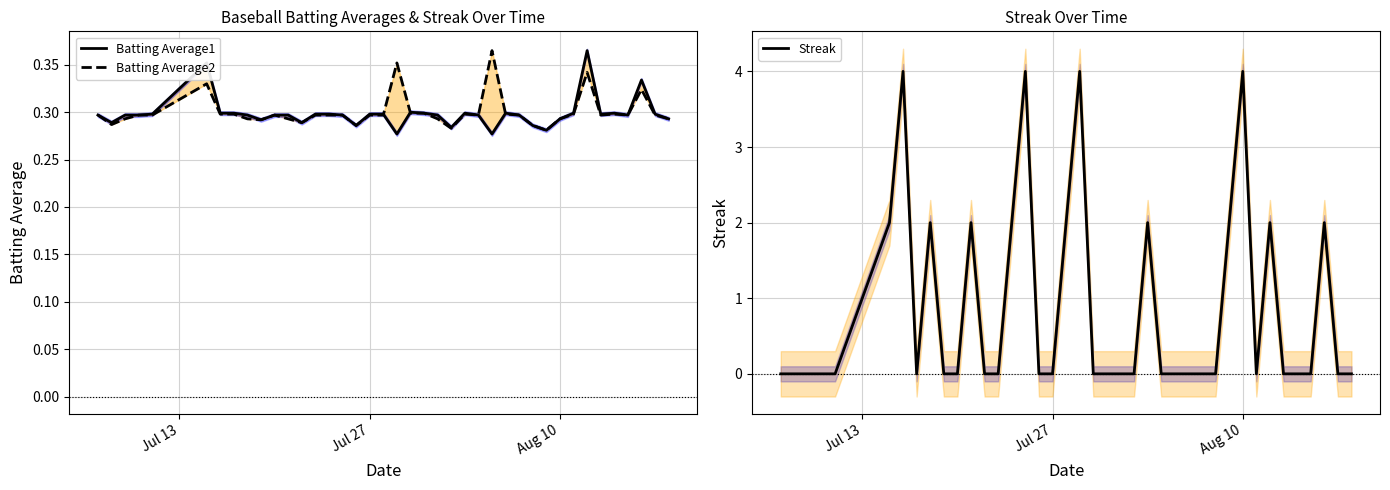

At how many categories does at least one series exceed 1?

13